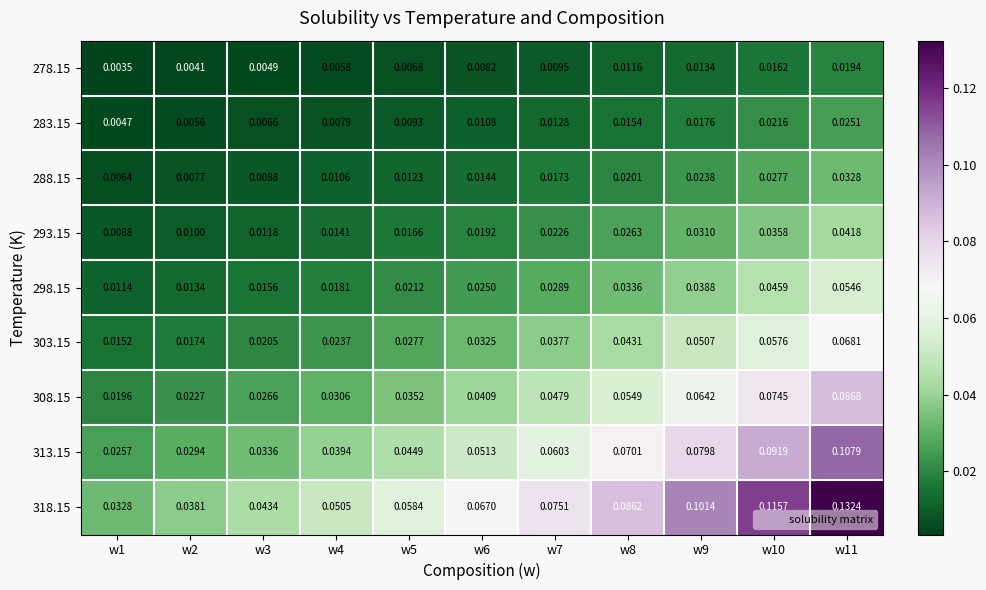

How many distinct data groups are displayed?

9